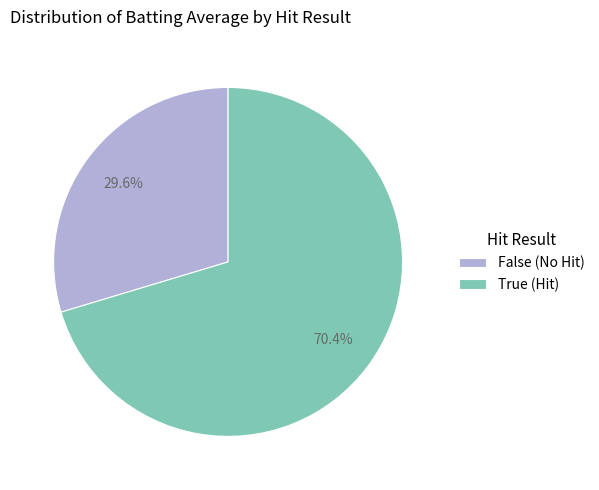

Does any single category account for the majority?

Yes